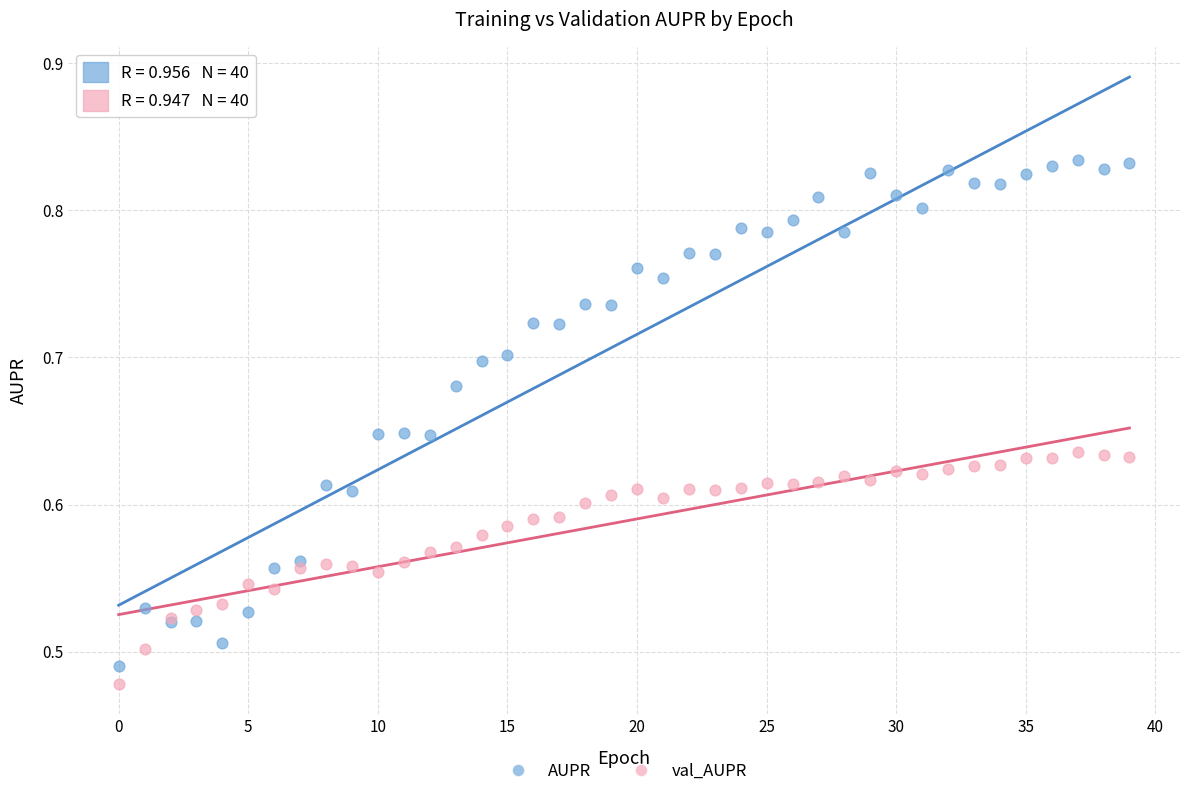

Which series has the largest Y range (max minus min)?

AUPR